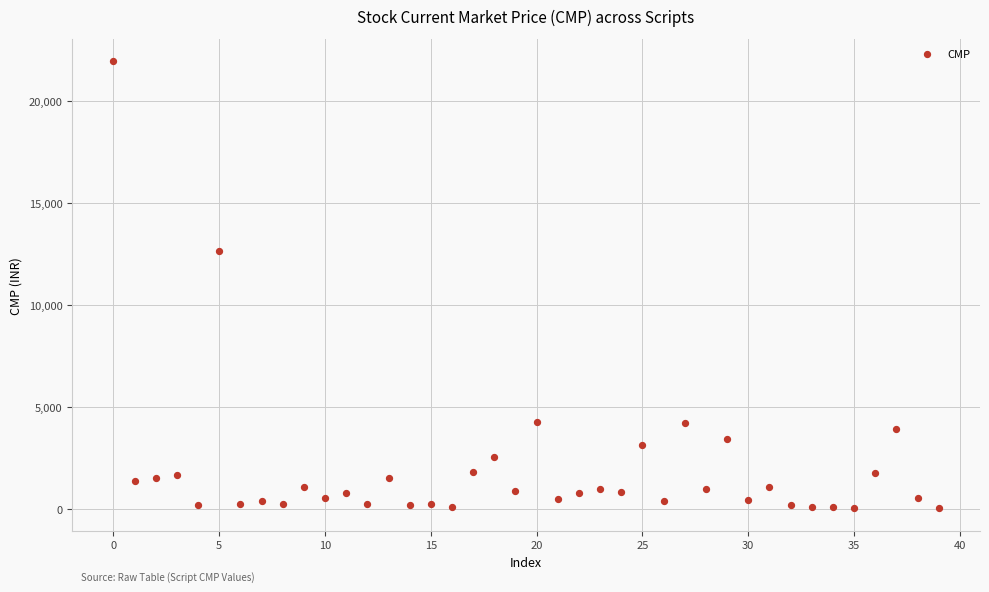

What Y value in the scatter plot is closest to 10972?

12635.6